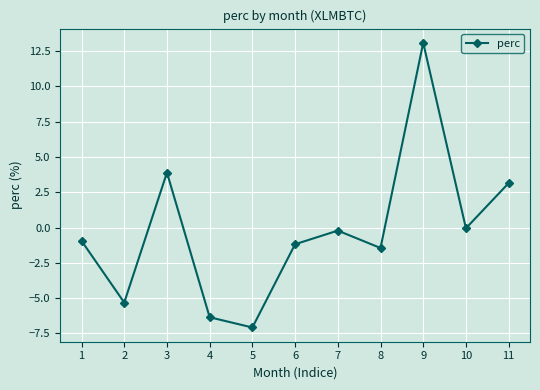

How many data points does each series have?

11